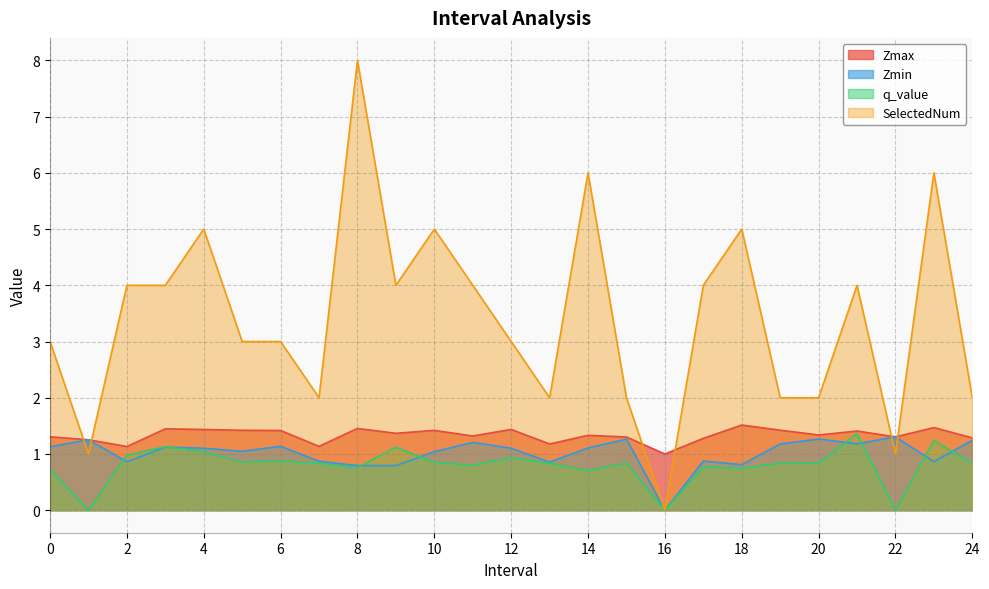

The value of SelectedNum at 1 is 0.6. True or false?

False